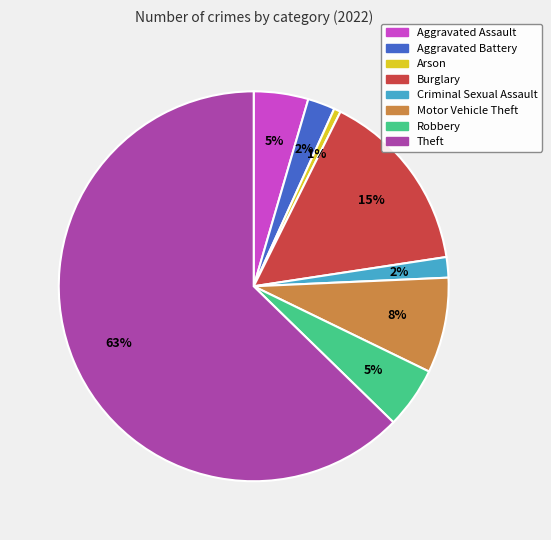

Is it true that Motor Vehicle Theft is 16% of the pie?

False